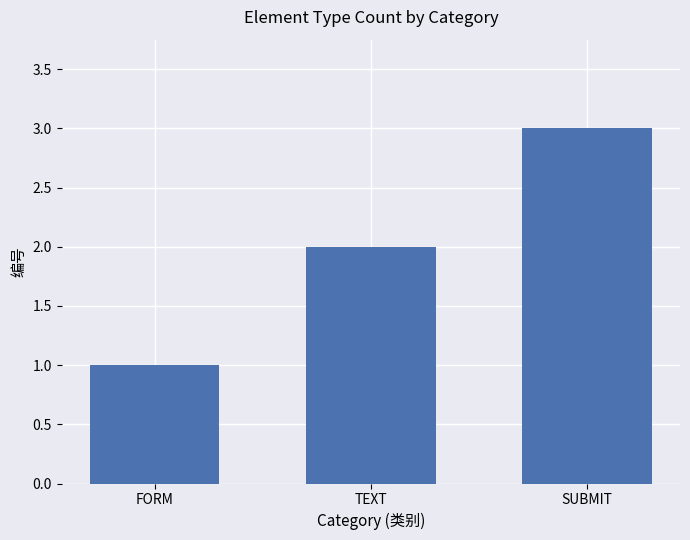

List the labels in order of value, largest first.

SUBMIT, TEXT, FORM